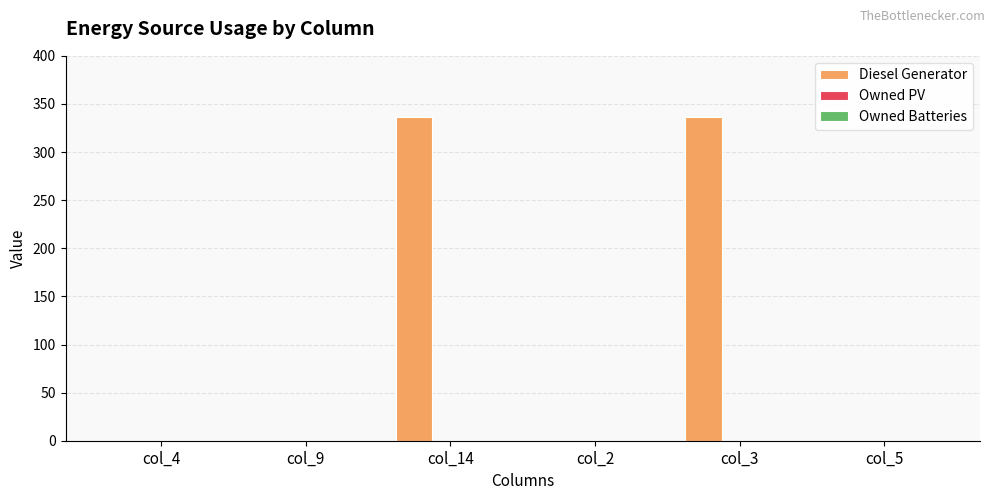

What is the change in value from col_9 to col_14?

+336